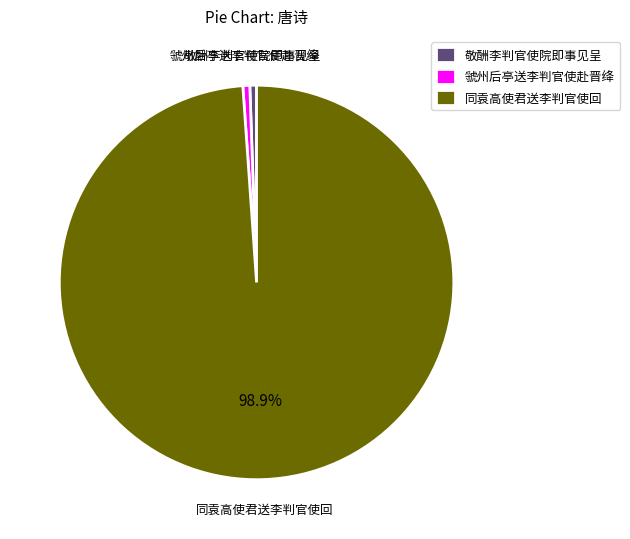

Is it true that 虢州后亭送李判官使赴晋绛 is 1% of the pie?

True